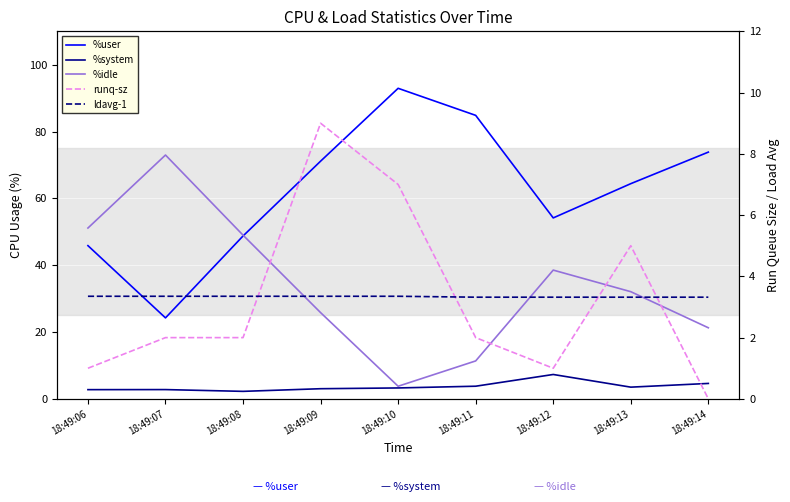

At how many categories does at least one series exceed 39?

9